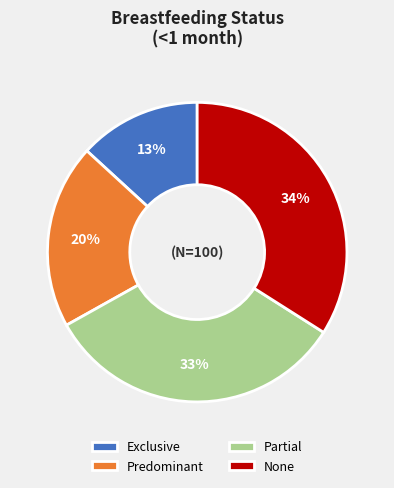

What is the largest slice in the pie chart?

None